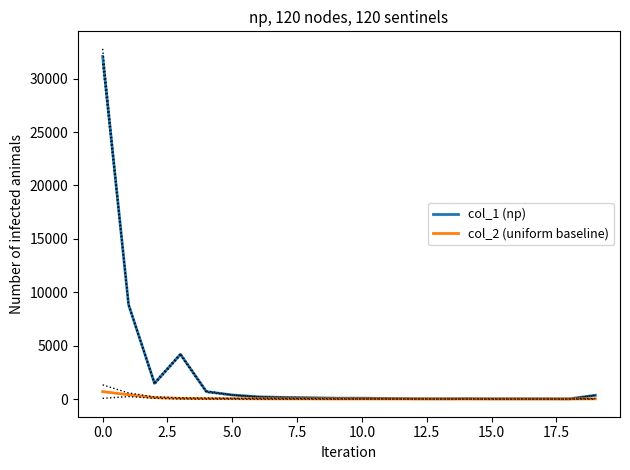

At how many categories does at least one series exceed 15668?

1